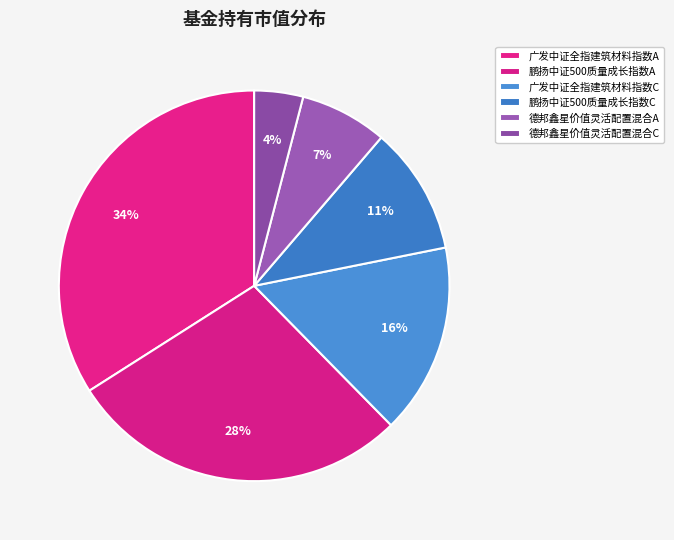

What is the total percentage of 鹏扬中证500质量成长指数C and 鹏扬中证500质量成长指数A?

38.9%